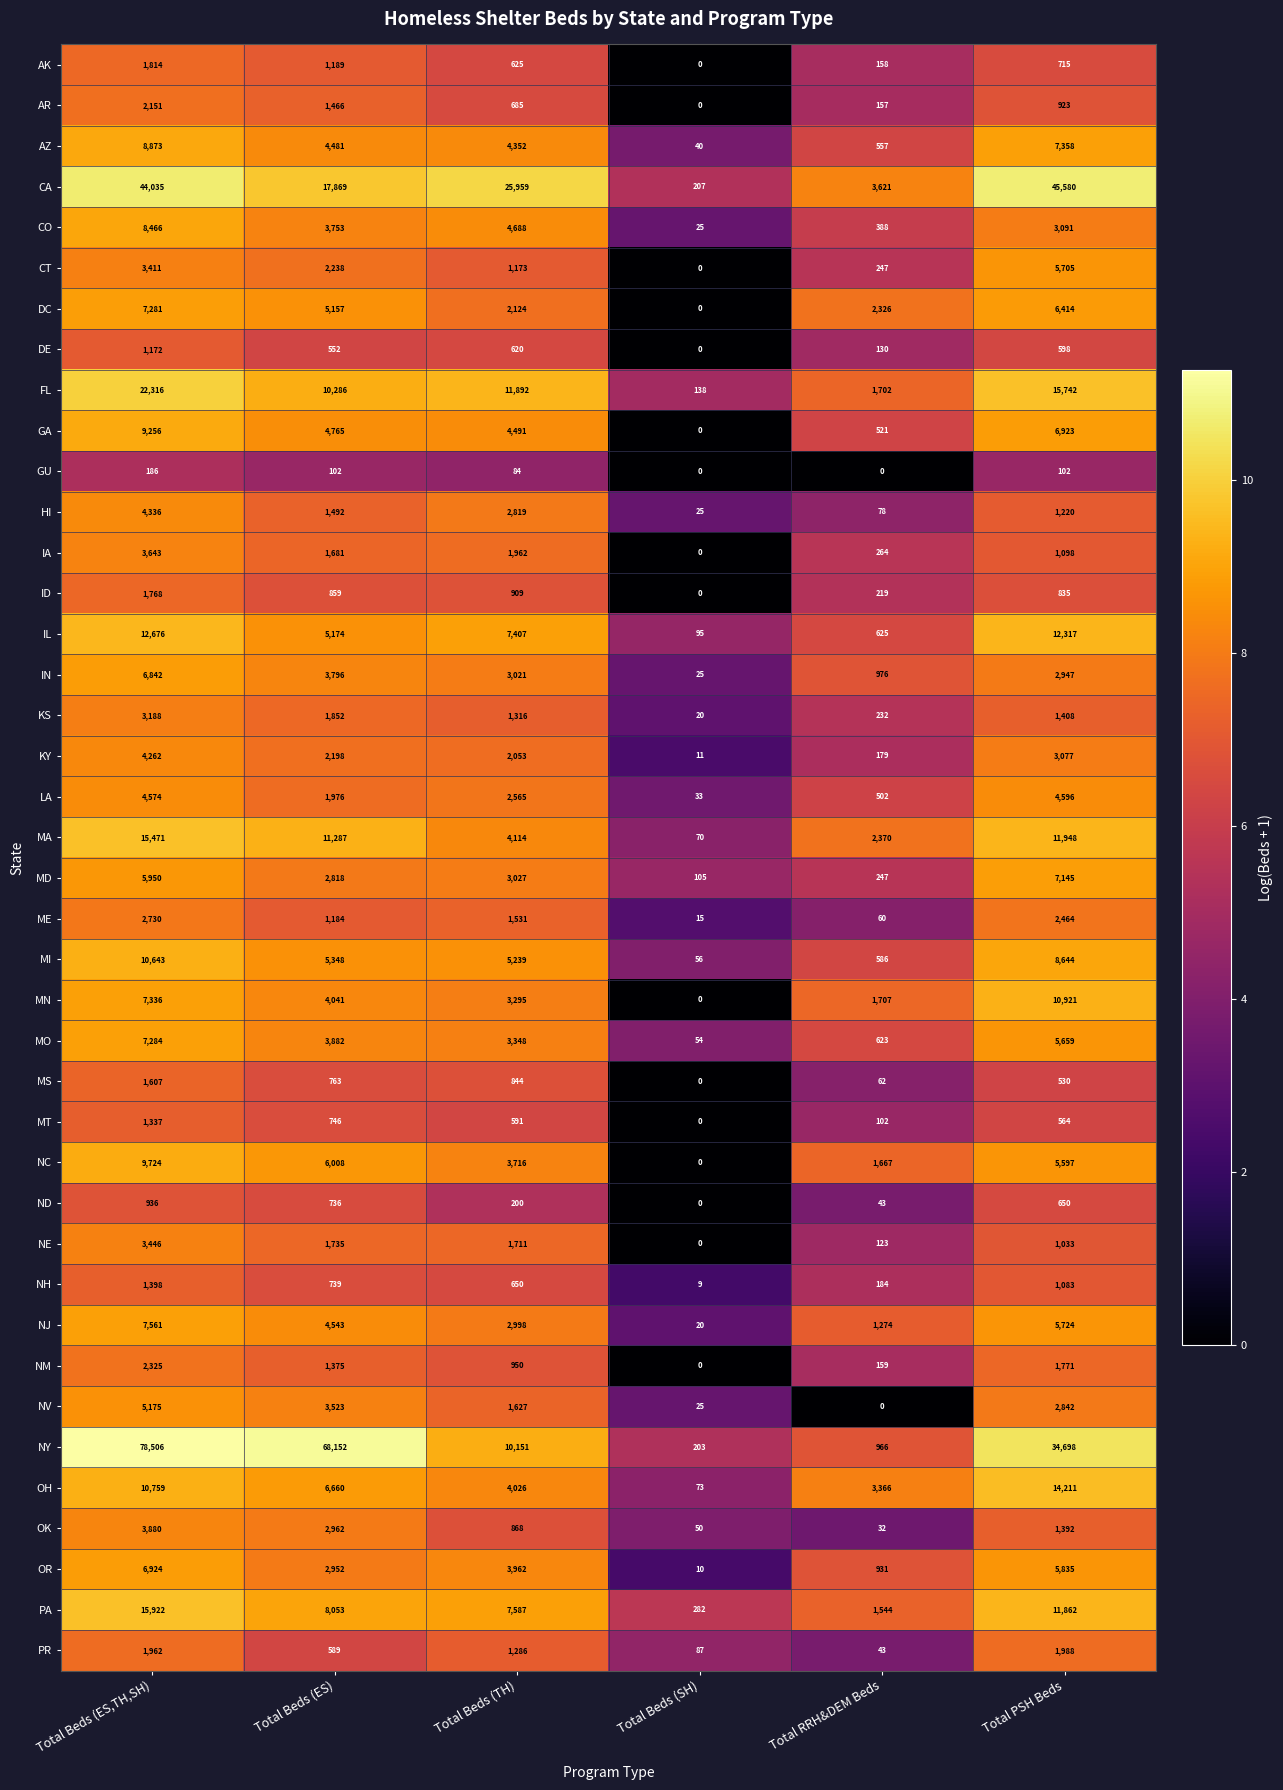

How many series are shown in this chart?

40